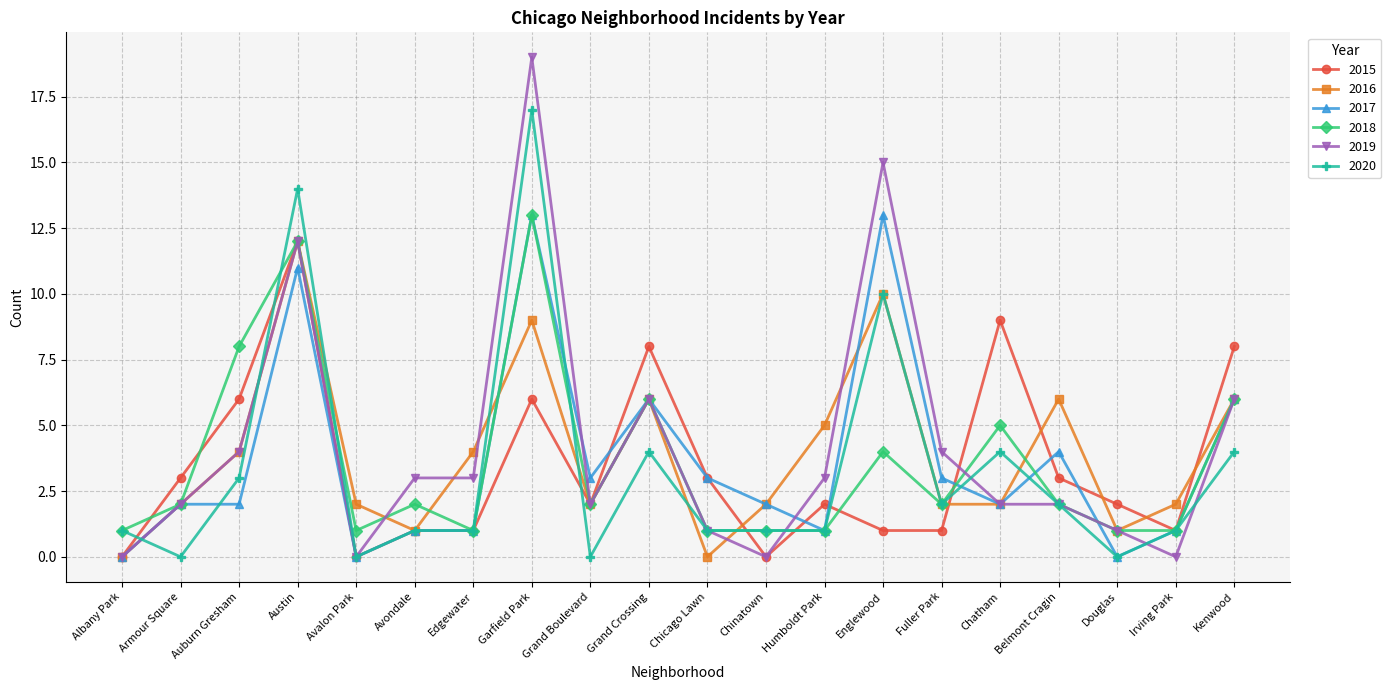

Which series ends up on top after the final intersection of 2015 and 2016?

2015